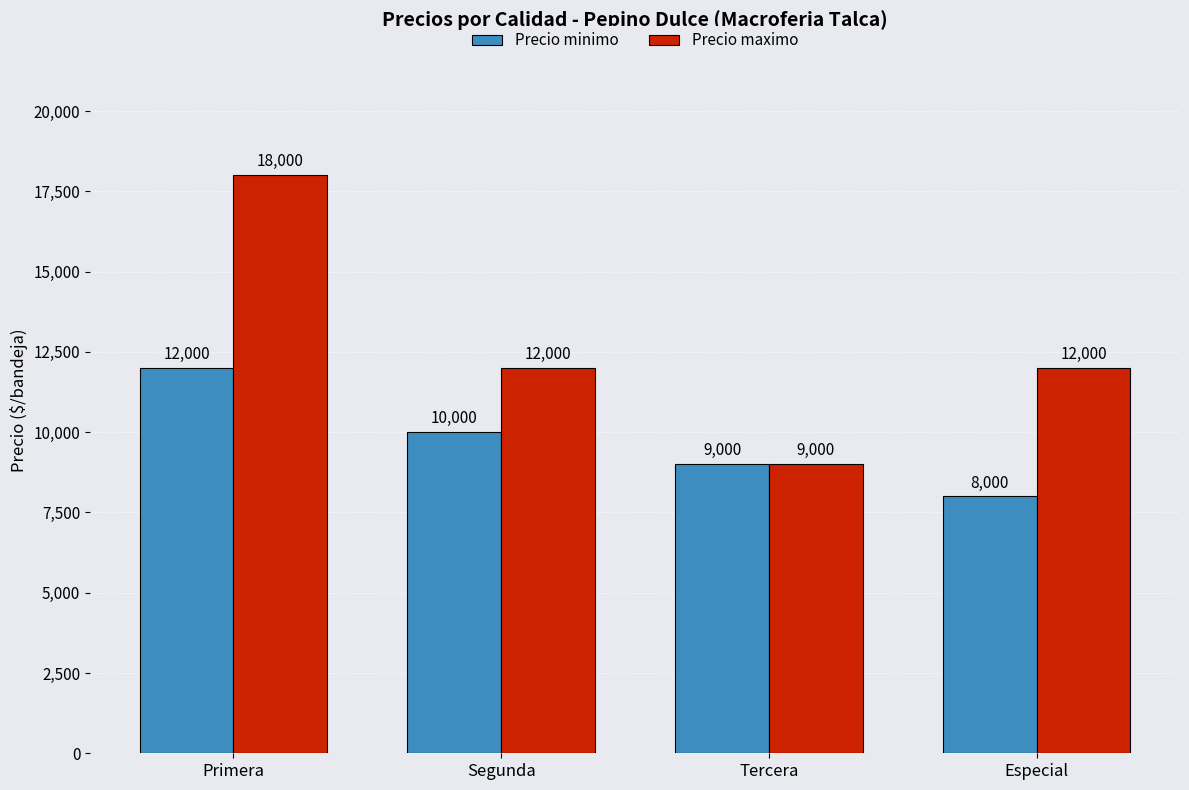

What is the label of the 1st bar from the right?

Especial